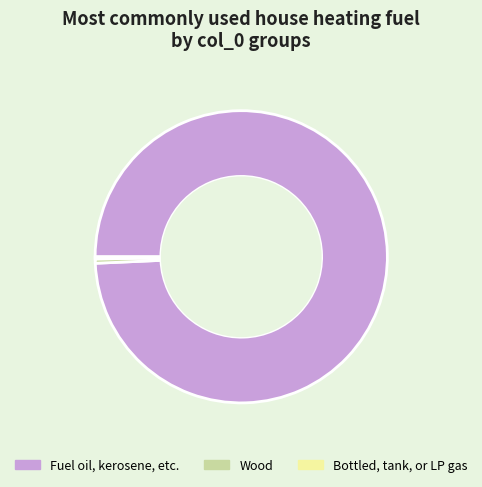

Which has a higher value, Fuel oil, kerosene, etc. or Wood?

Fuel oil, kerosene, etc.